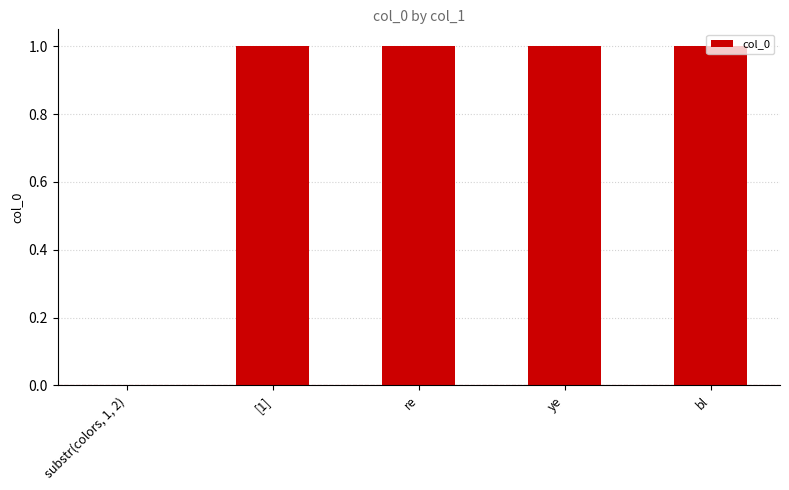

What is the greatest value displayed?

1